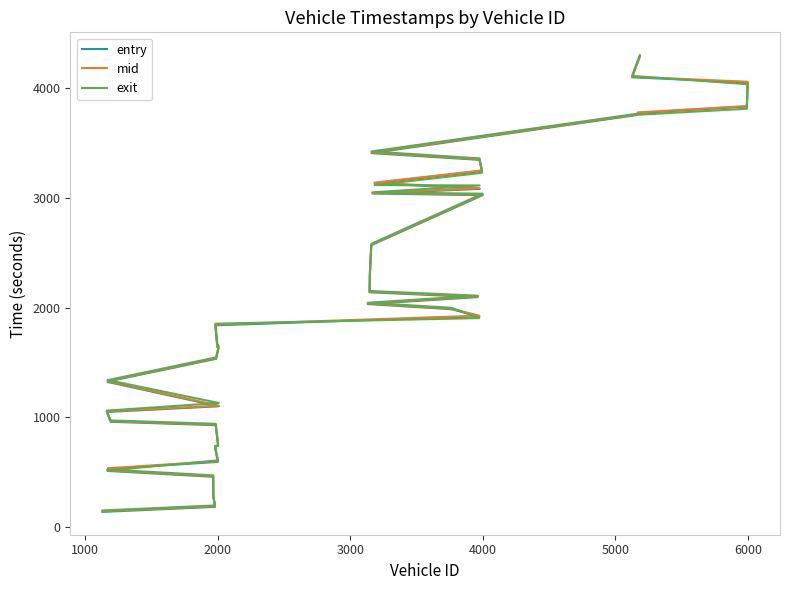

Does the chart have visible grid lines?

No